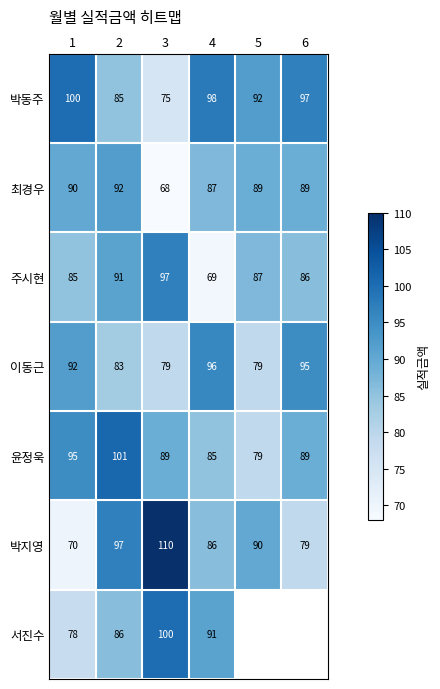

What is the difference between the 박동주 values at 3 and 5?

17